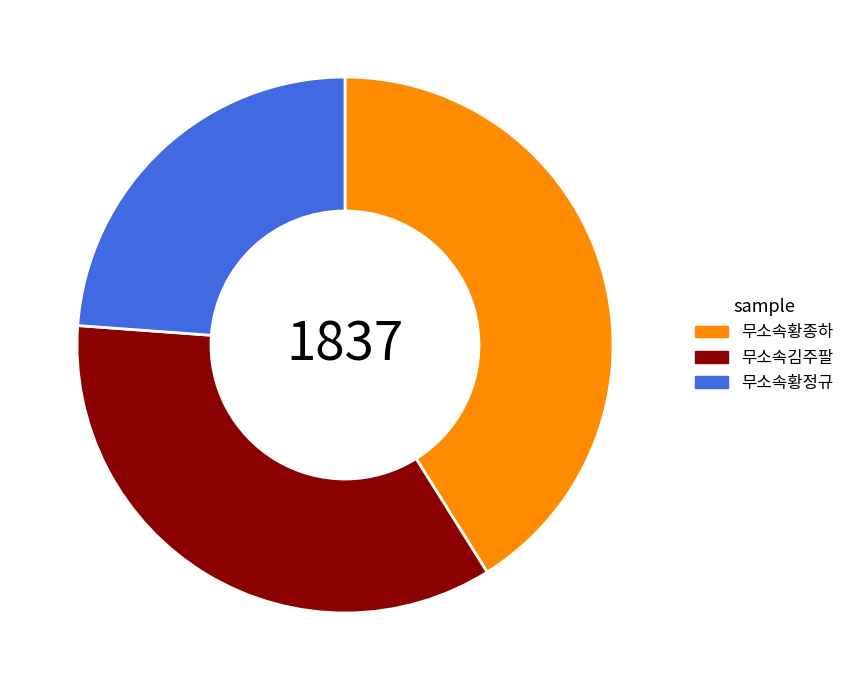

Is there any slice that represents more than half of the pie?

No